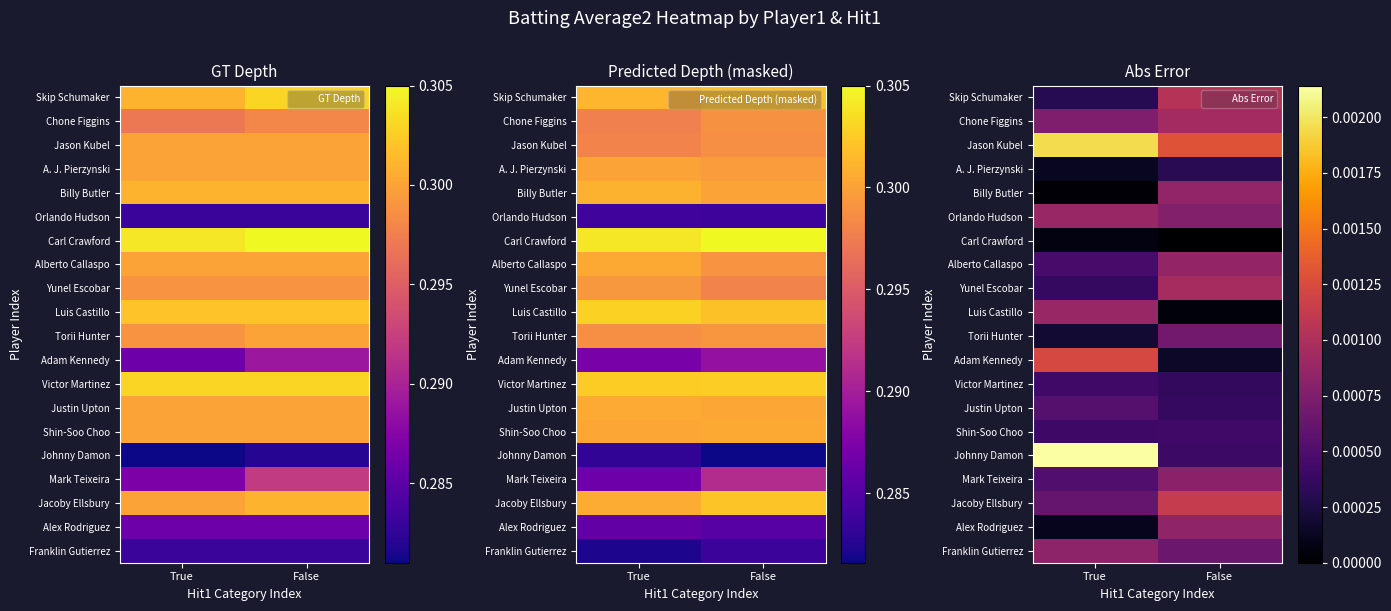

The Jacoby Ellsbury series shows 0.0 at True. True or false?

False